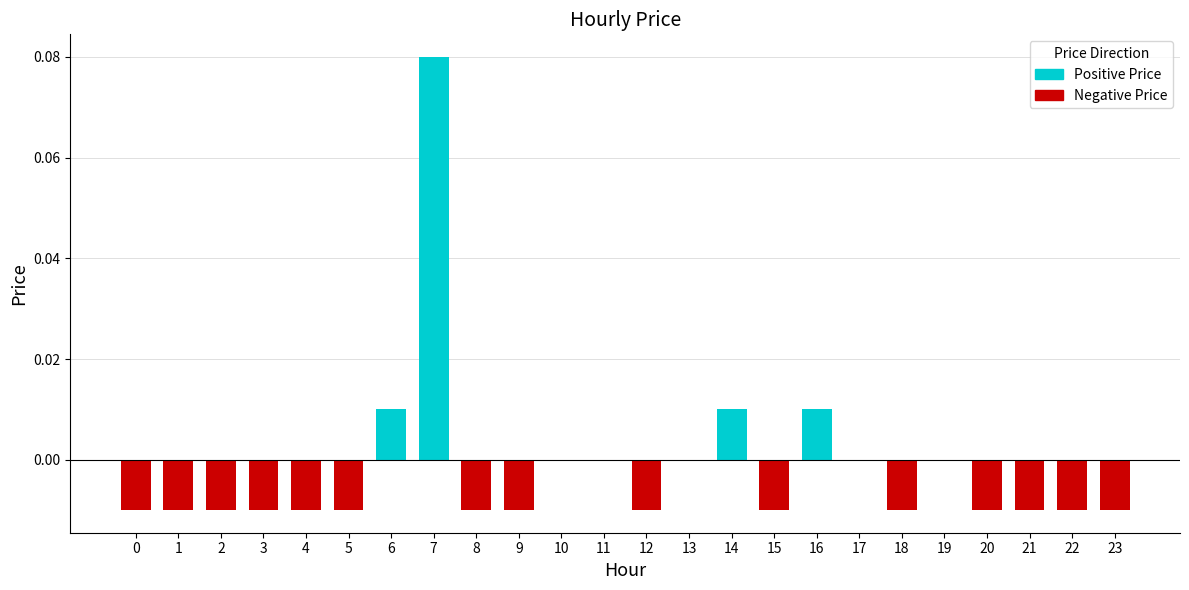

At how many categories does at least one series exceed 0?

4